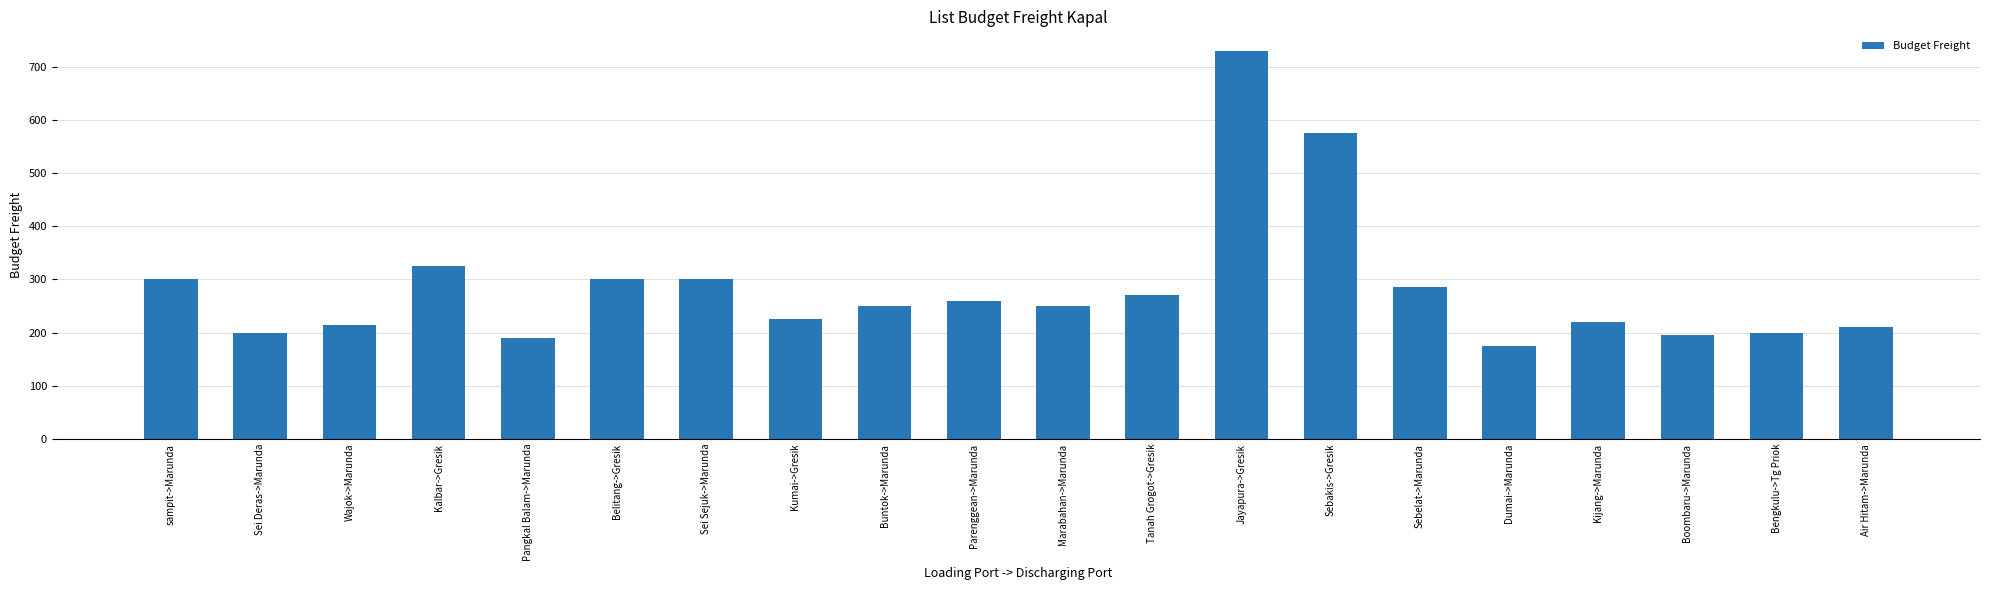

Which category has the highest value across all series?

Jayapura->Gresik